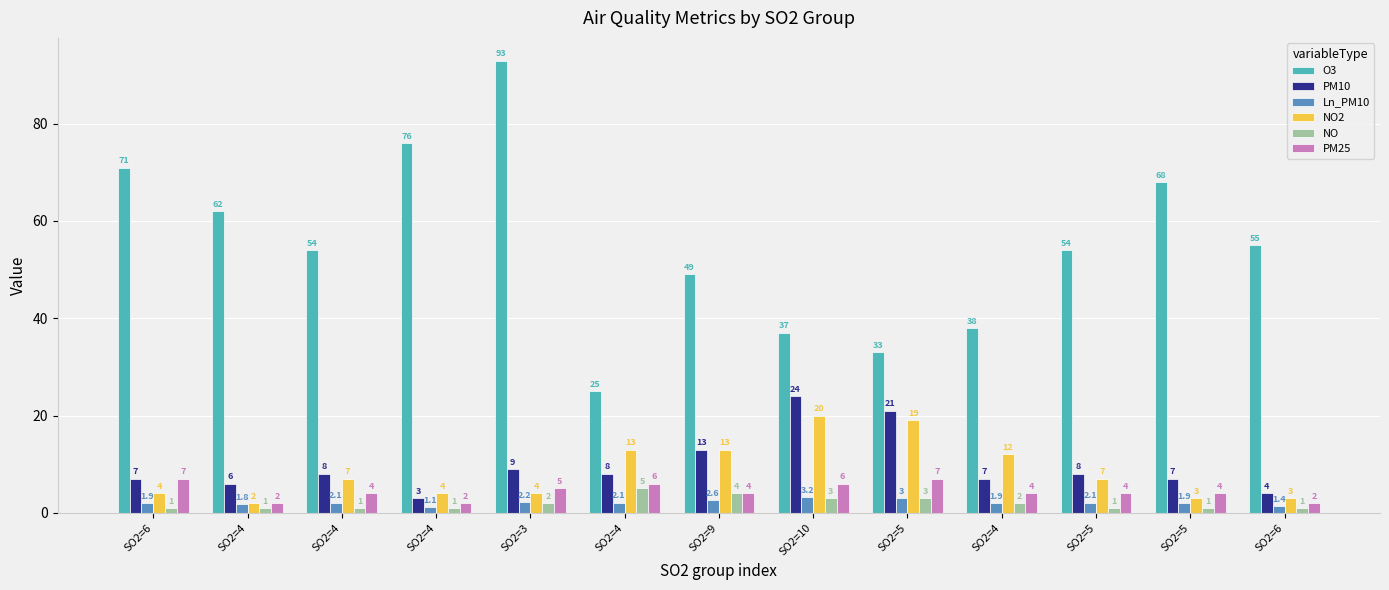

What is the approximate value of NO2 at SO2=5?

7.0